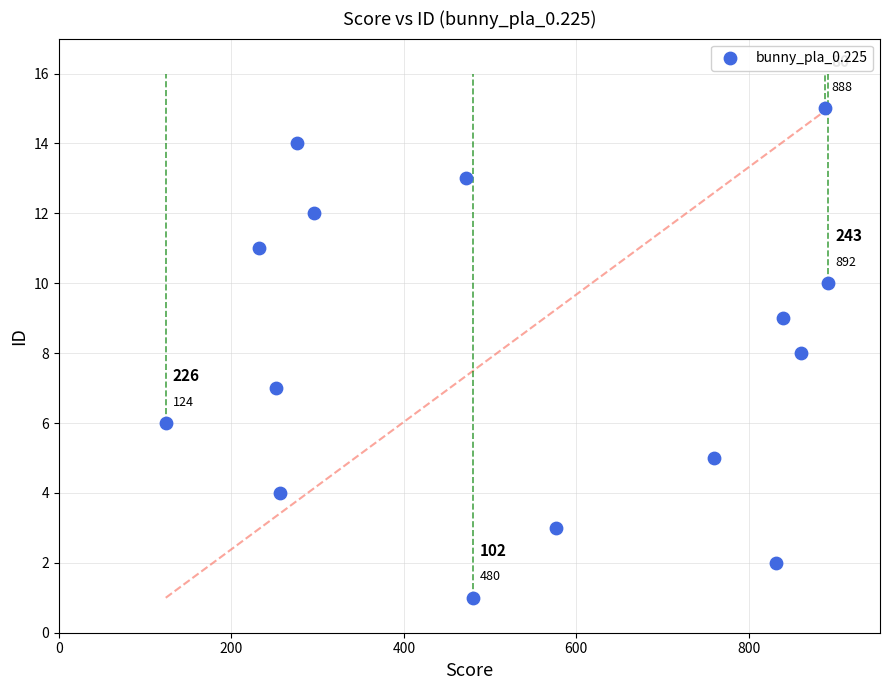

What Y value in the scatter plot is closest to 8?

8